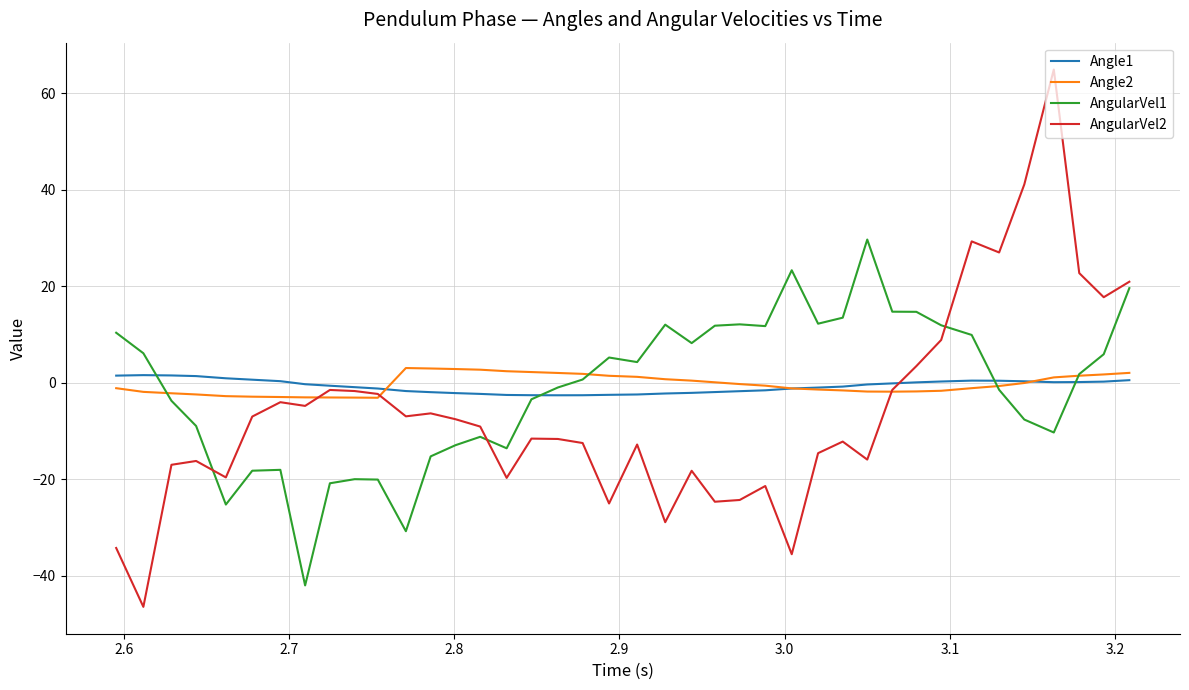

What is the smallest value displayed?

-46.5